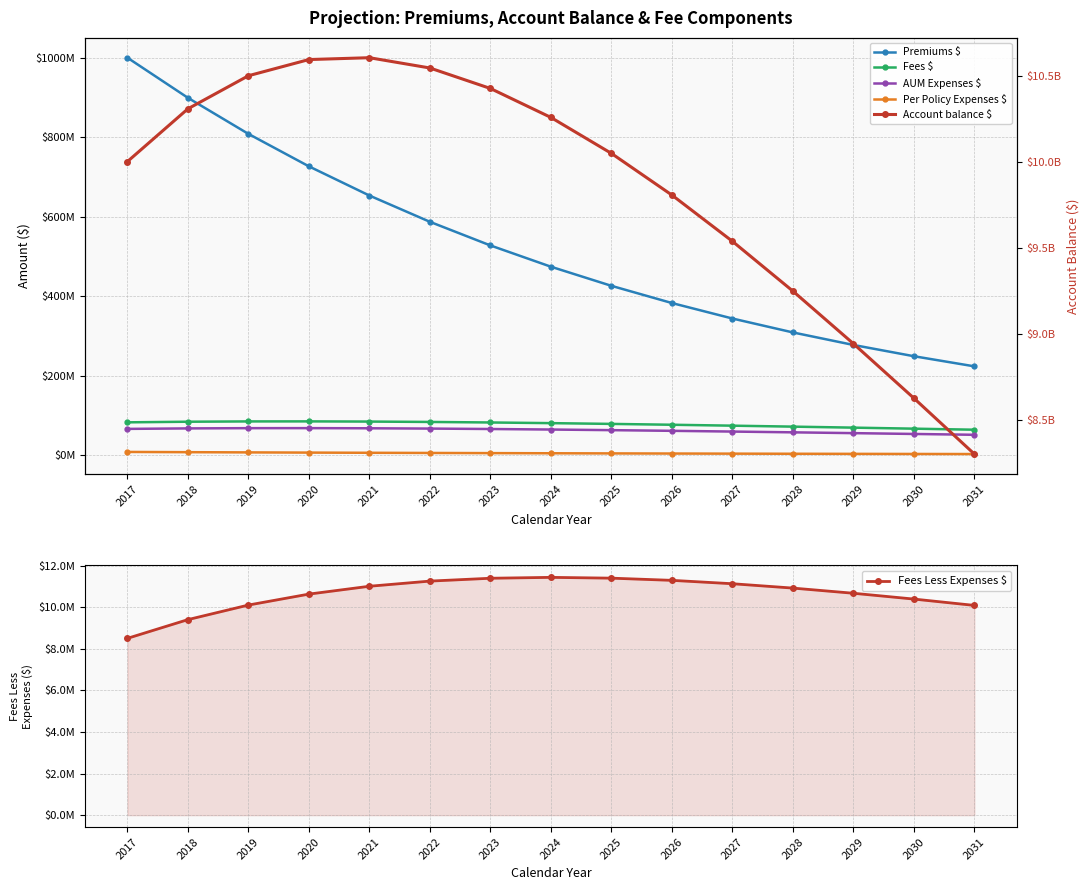

The value of Per Policy Expenses $ at 2017 is 1795210.7. True or false?

False